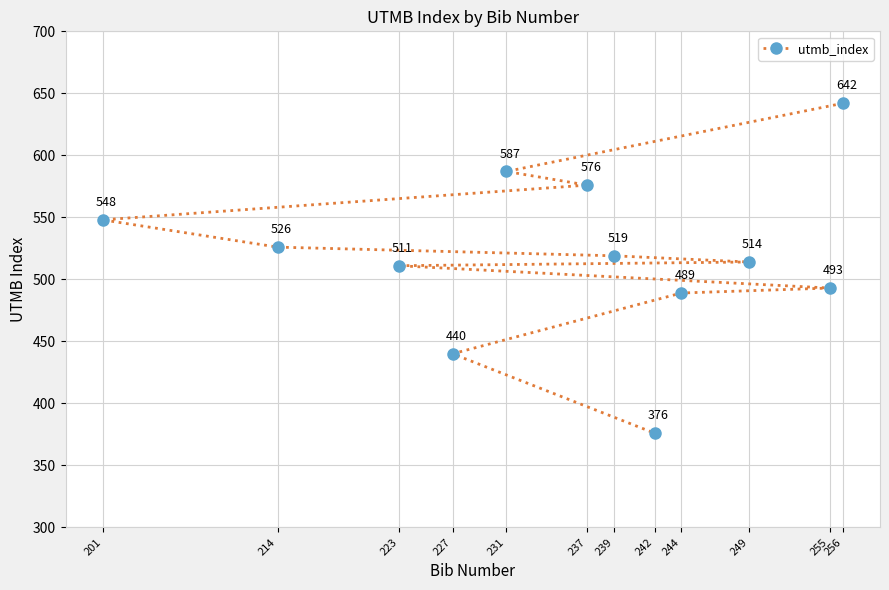

What is the change in value from 256 to 223?

-131